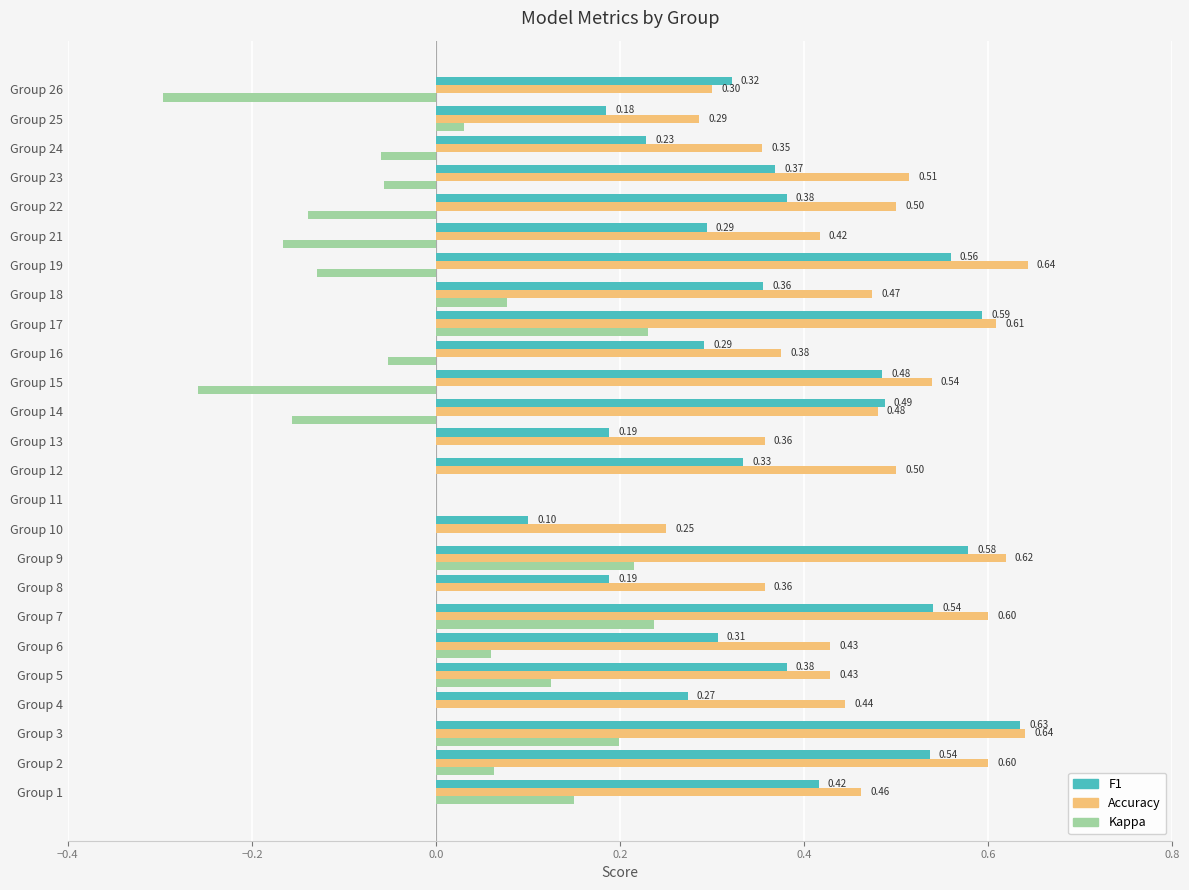

Between Group 12 and Group 26, which series saw the biggest shift?

Kappa